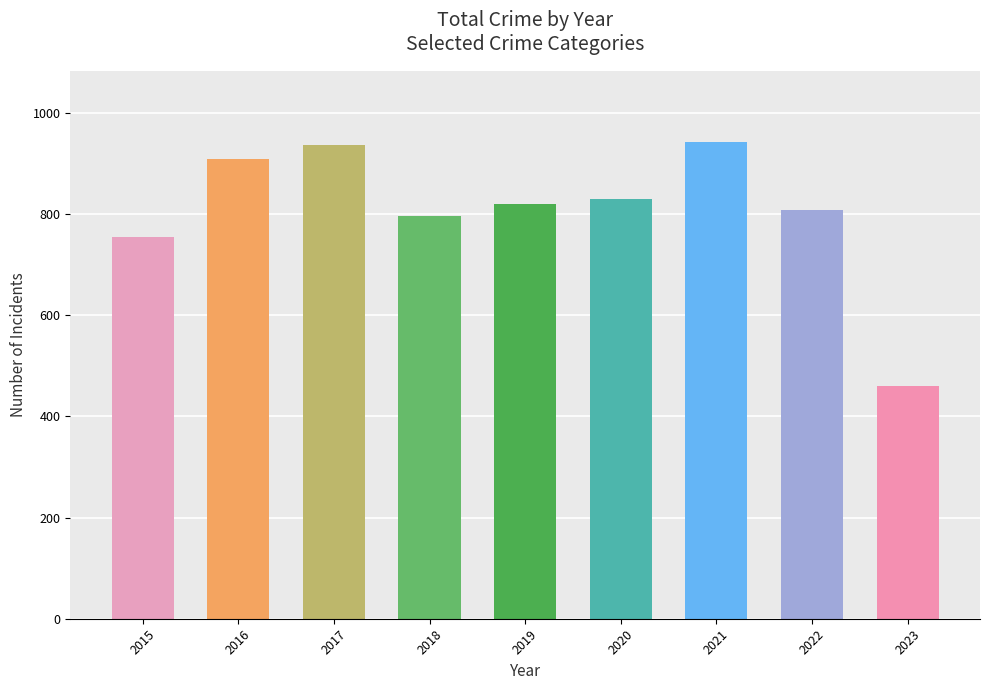

What is the maximum value shown in the chart?

941